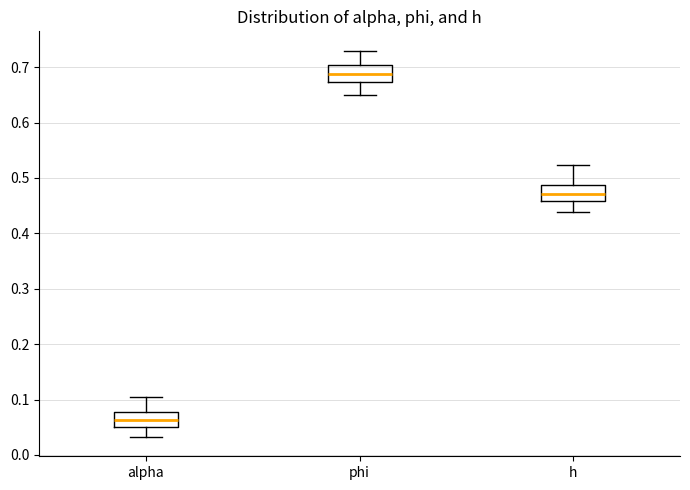

Which box's median line is the lowest?

alpha